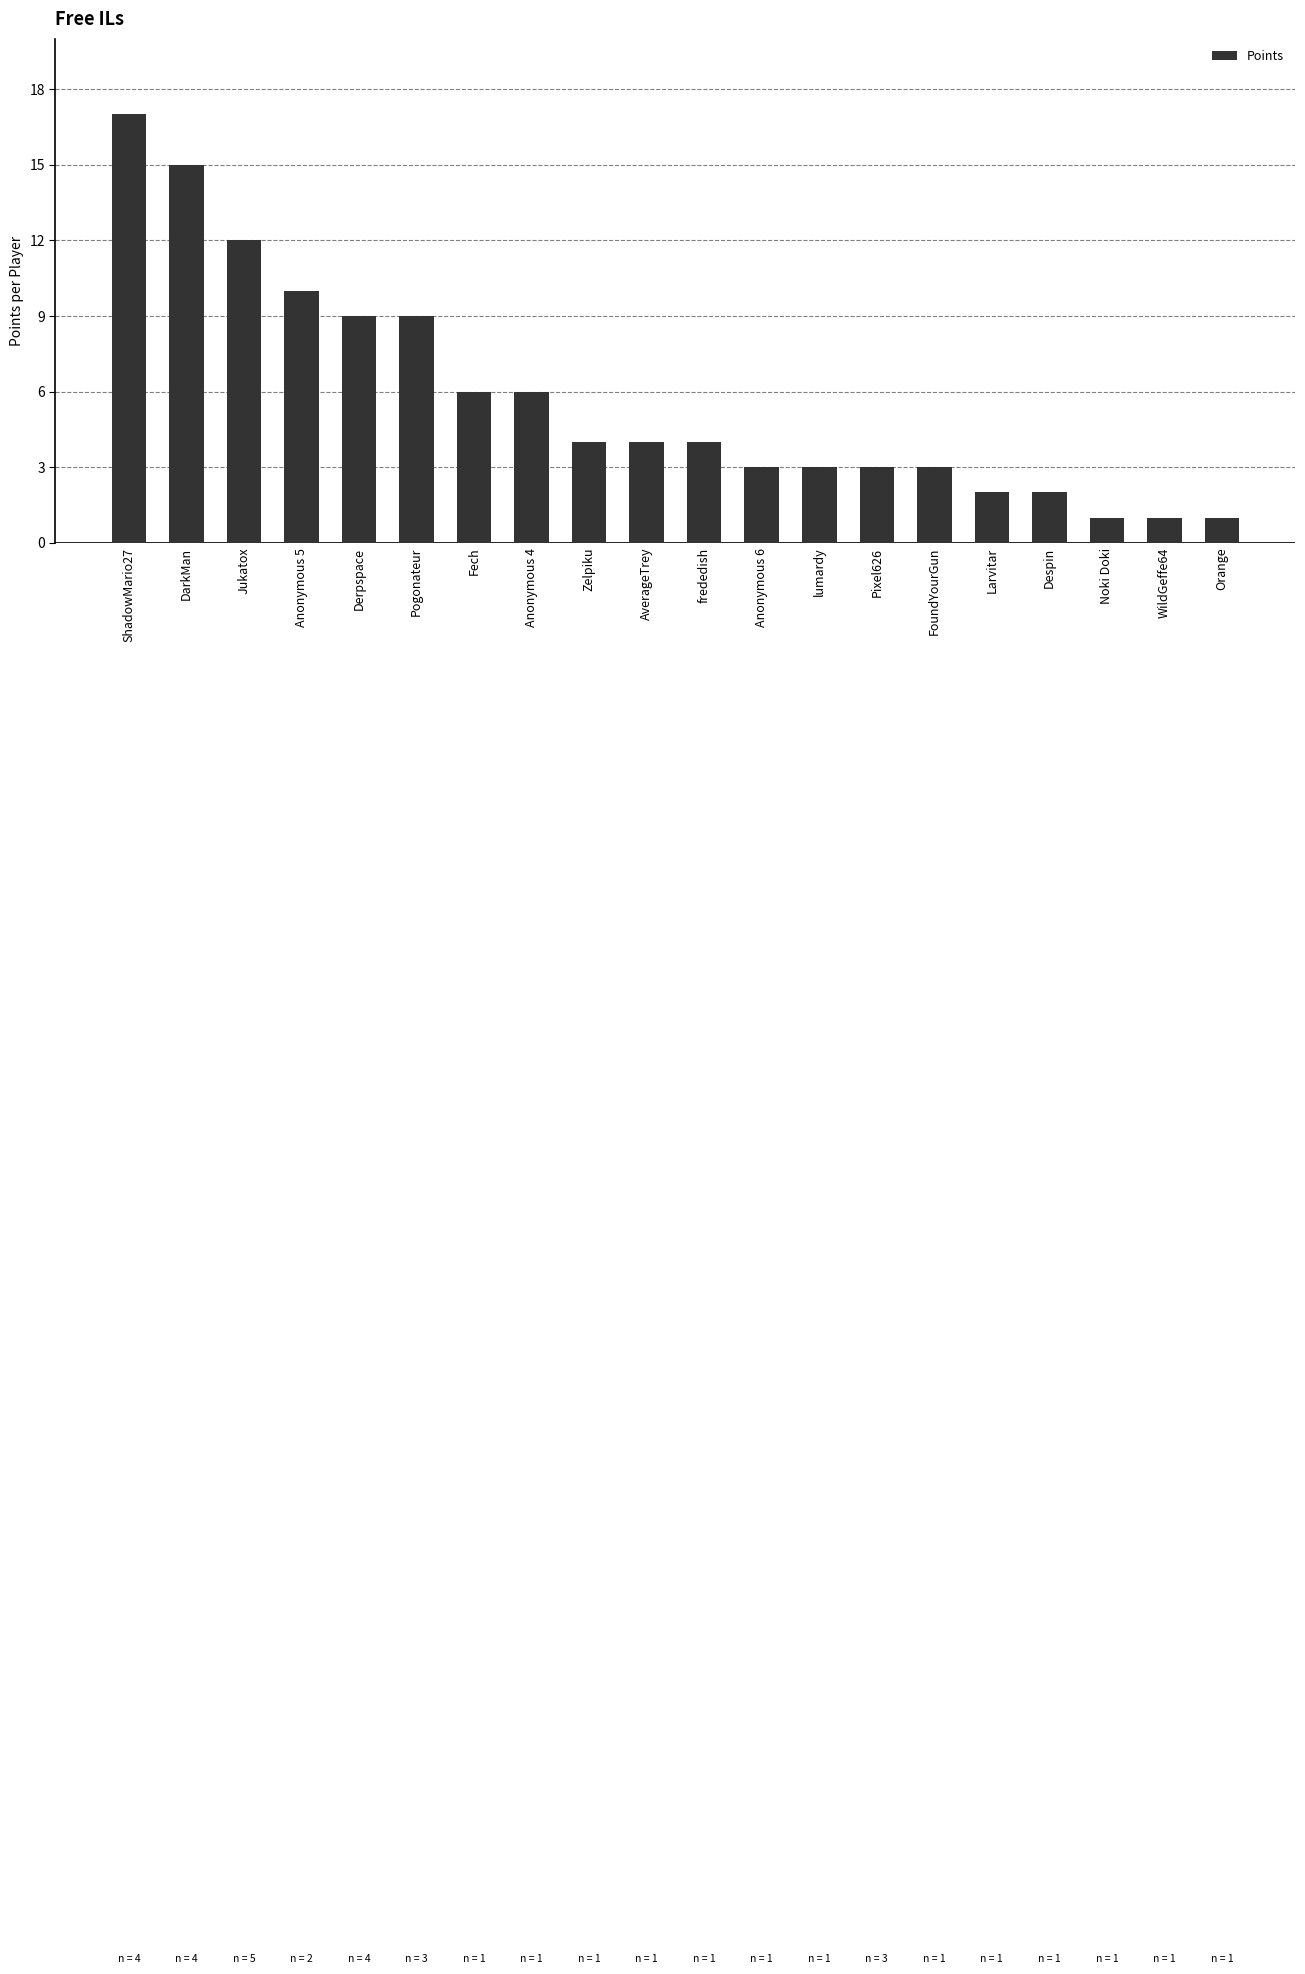

Are the bars horizontal?

No